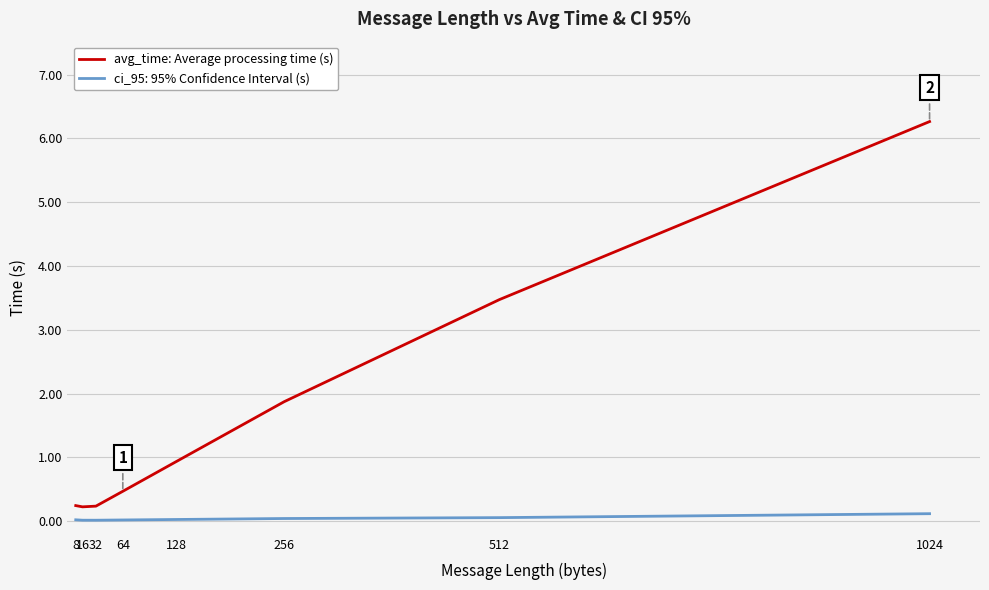

List the series in order of their peak value, highest first.

avg_time: Average processing time (s), ci_95: 95% Confidence Interval (s)